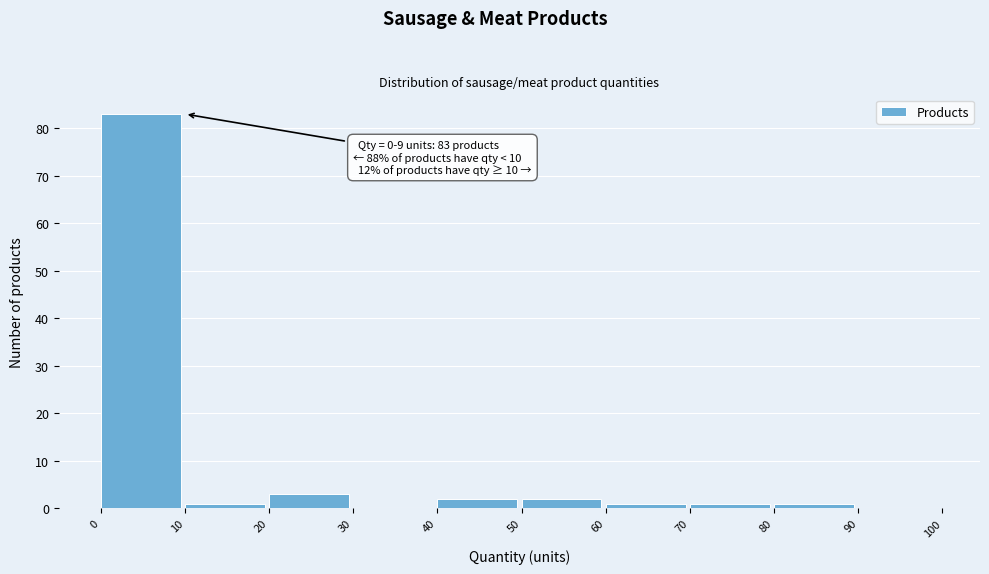

Which range on the x-axis has the tallest bar?

0 to 10